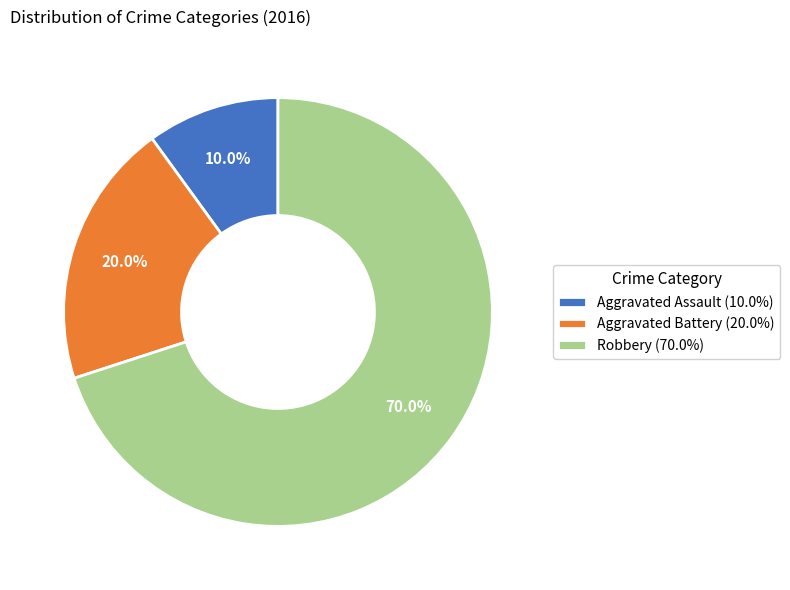

What is the majority slice?

Robbery